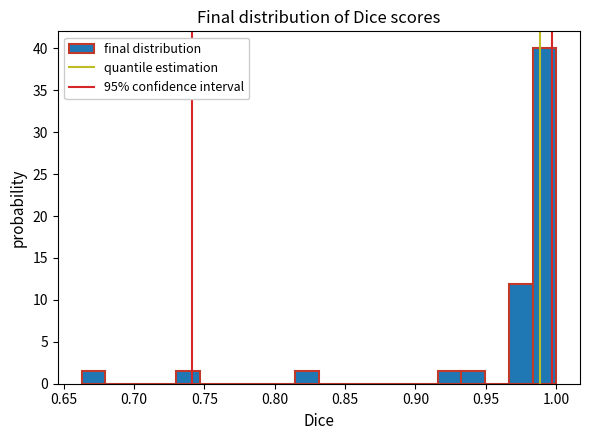

Around what value on the x-axis is the tallest bar? Give the approximate position of its centre, as read against the axis.

0.990